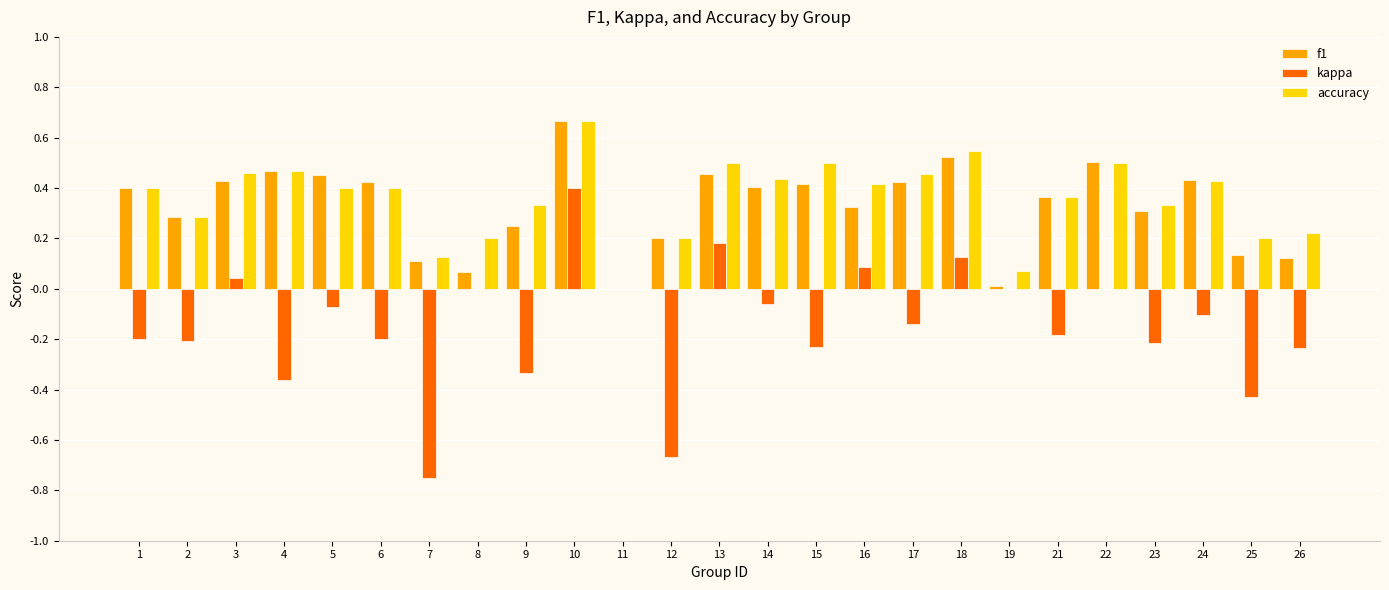

Which series changed the most between 10 and 17?

kappa